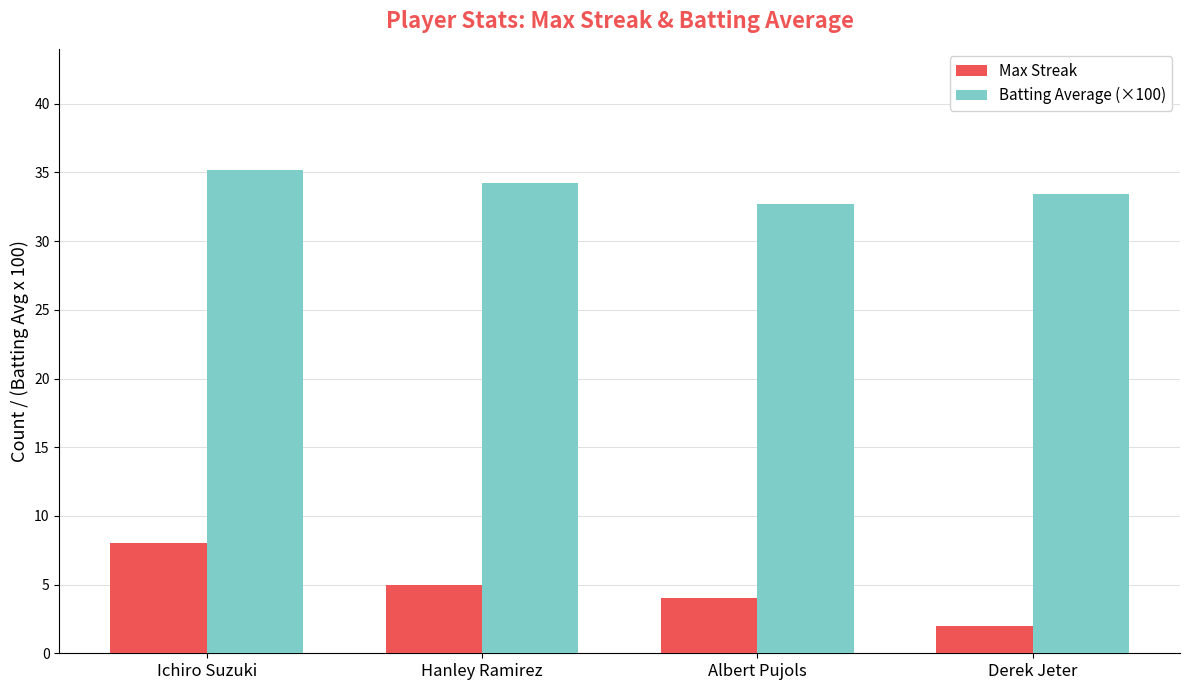

Rank the series by their maximum value, from lowest to highest.

Max Streak, Batting Average (×100)